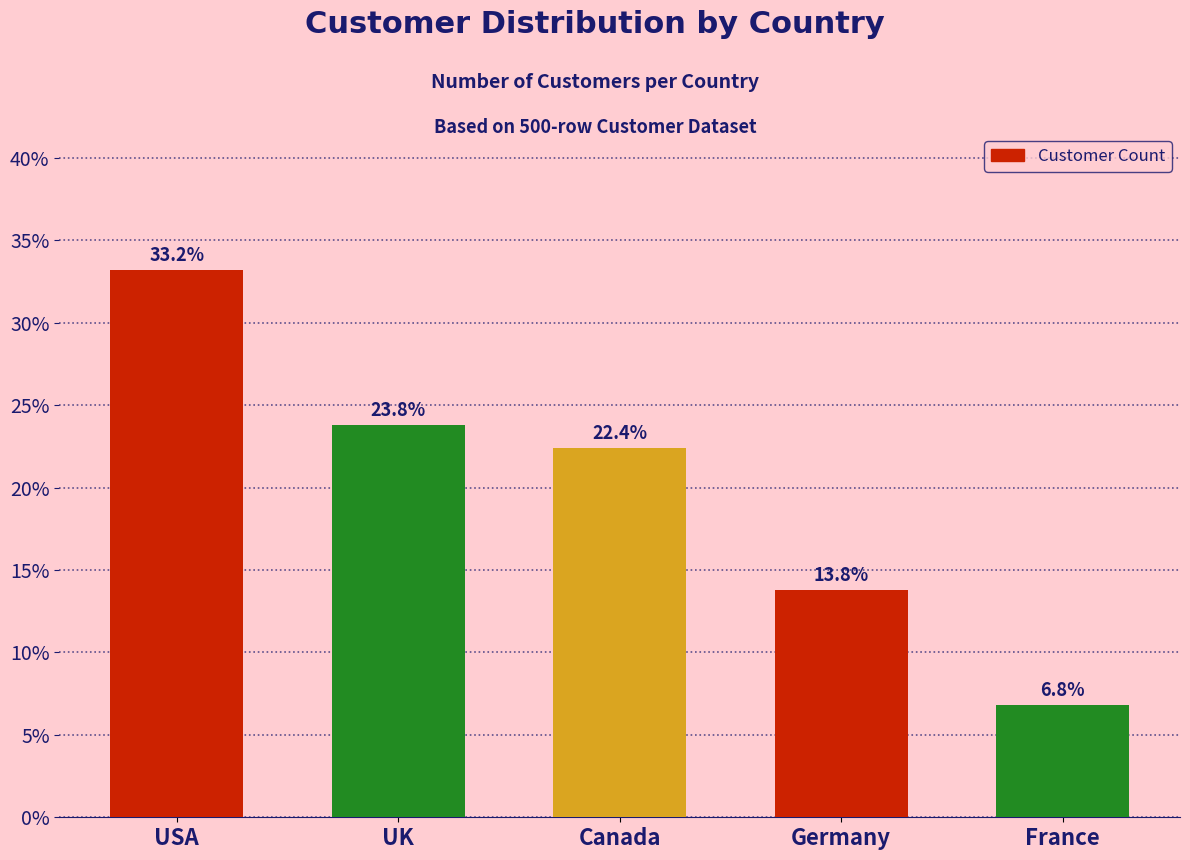

What position from the left is USA?

1